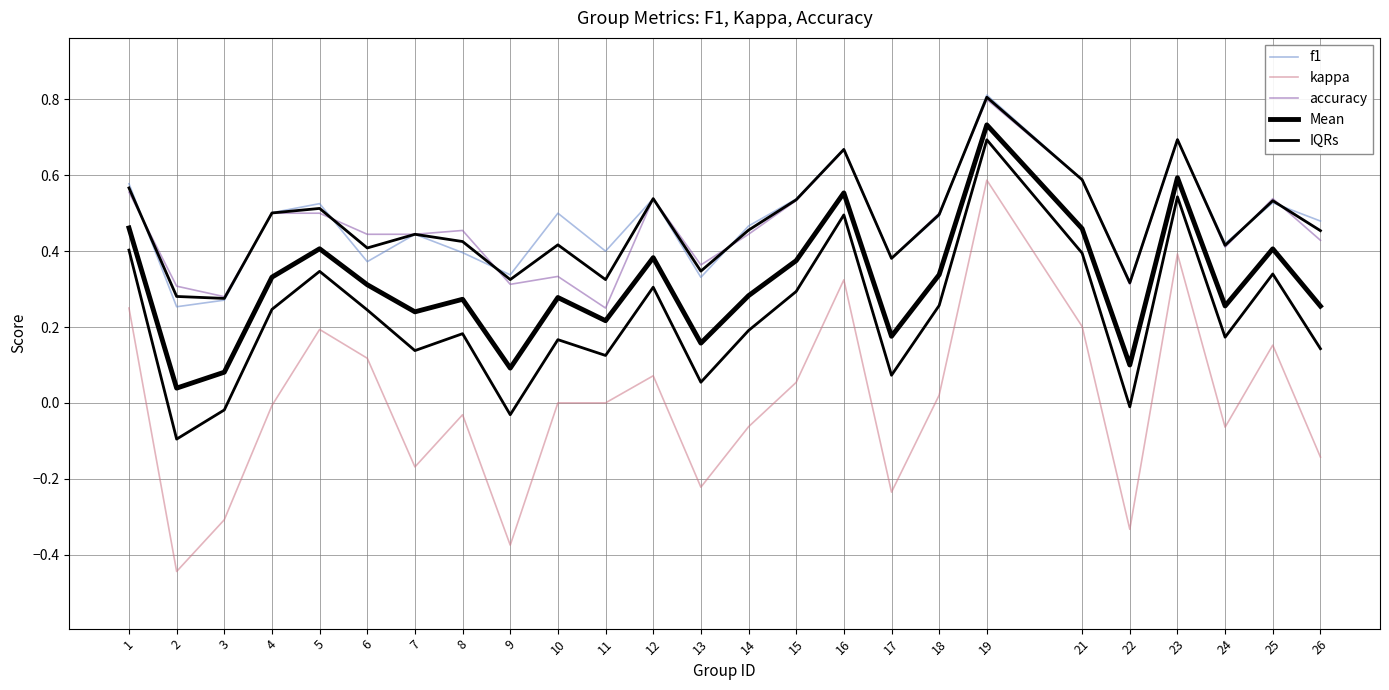

What is the total value across all series at 21?

2.2